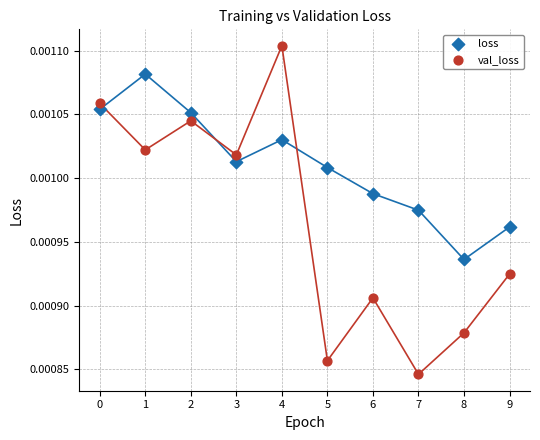

Which series reaches the maximum Y coordinate?

val_loss